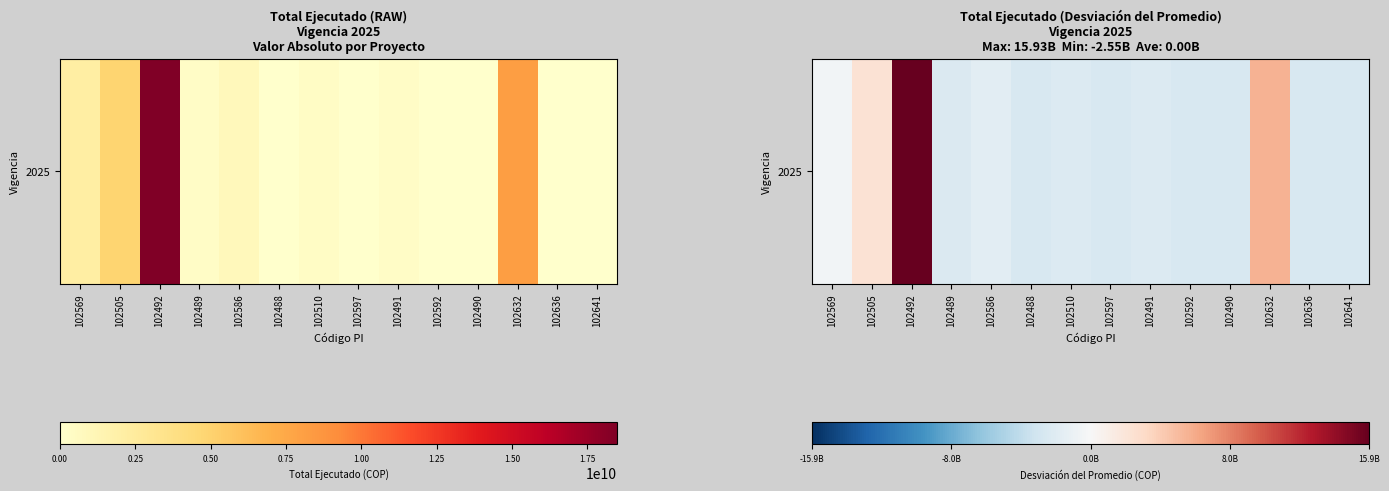

The chart shows a value of -1503460784.2 at 102641. True or false?

False